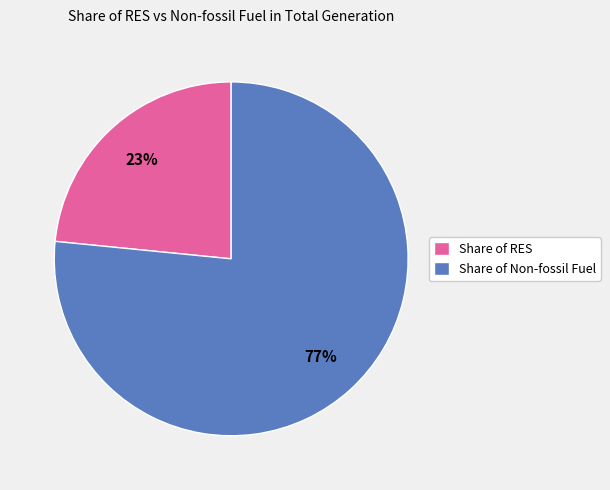

Between Share of Non-fossil Fuel and Share of RES, which is larger?

Share of Non-fossil Fuel